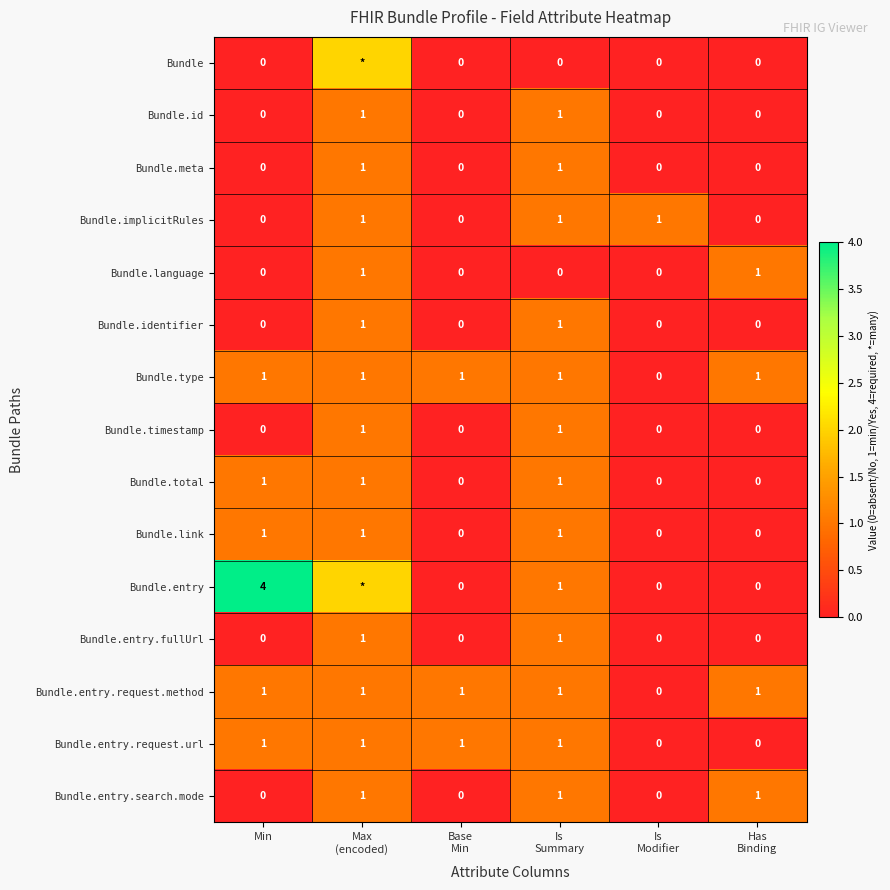

The Bundle.meta series shows -1 at Min. True or false?

False